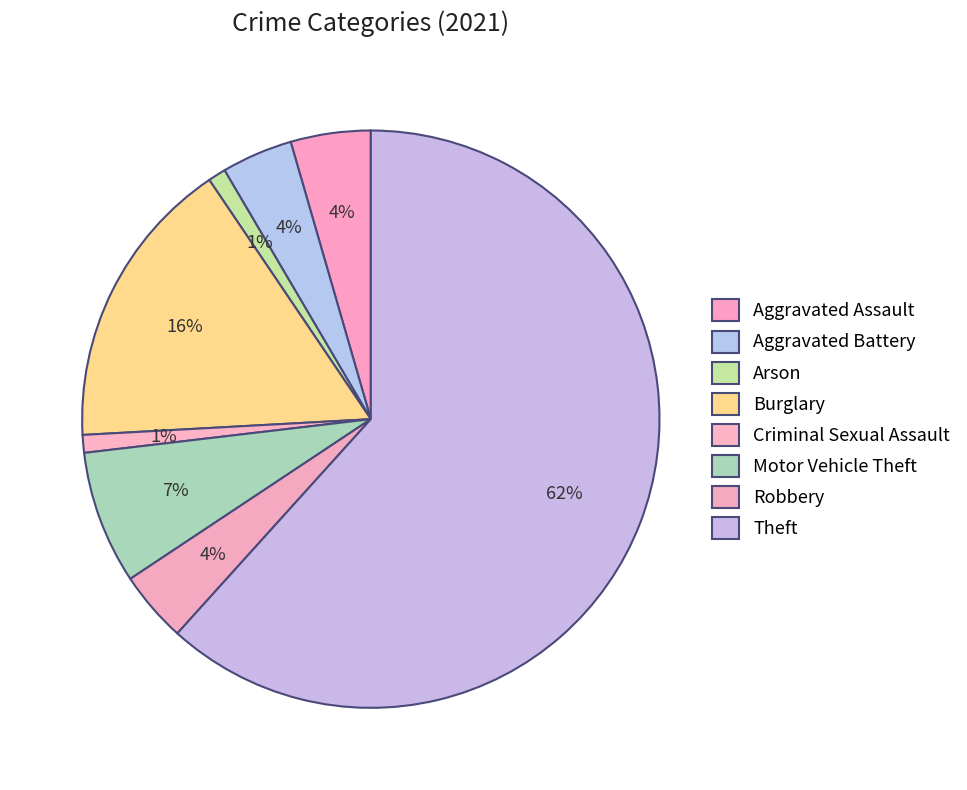

What is the ratio of the value at Burglary to the value at Arson?

16.5